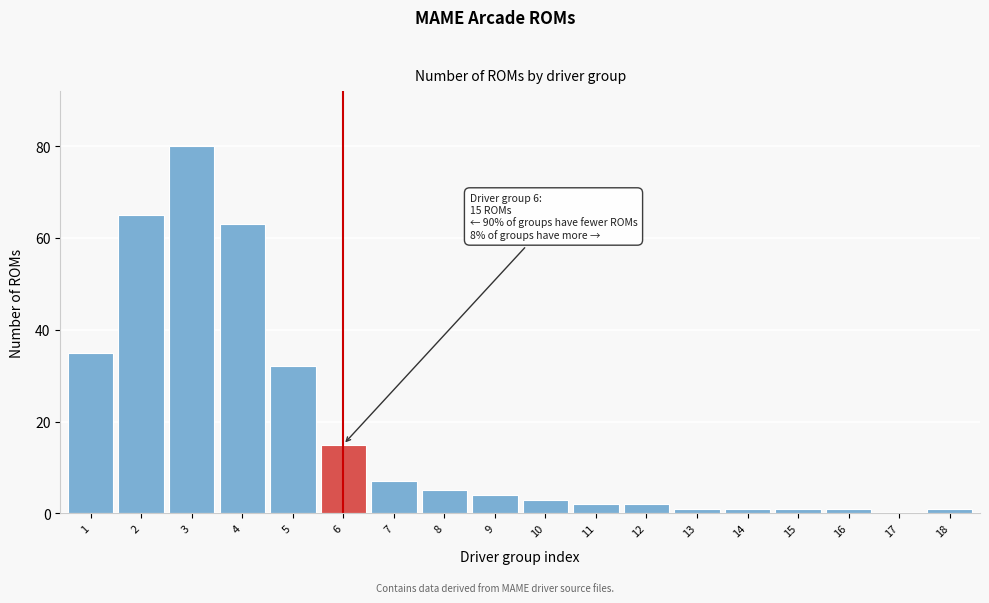

Reading left to right, extract all data points from this chart.

1=35	2=65	3=80	4=63	5=32	6=15	7=7	8=5	9=4	10=3	11=2	12=2	13=1	14=1	15=1	16=1	17=0	18=1